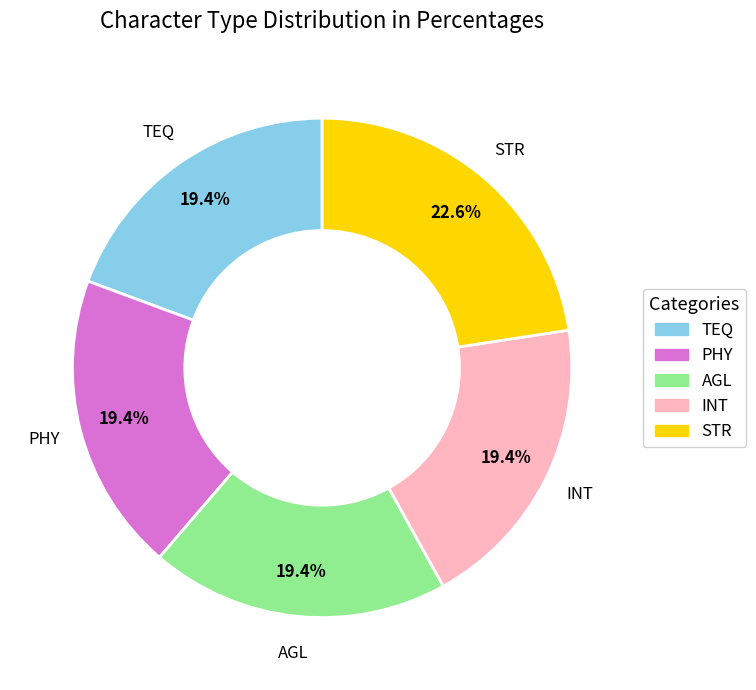

The AGL slice represents 32% of the pie. True or false?

False